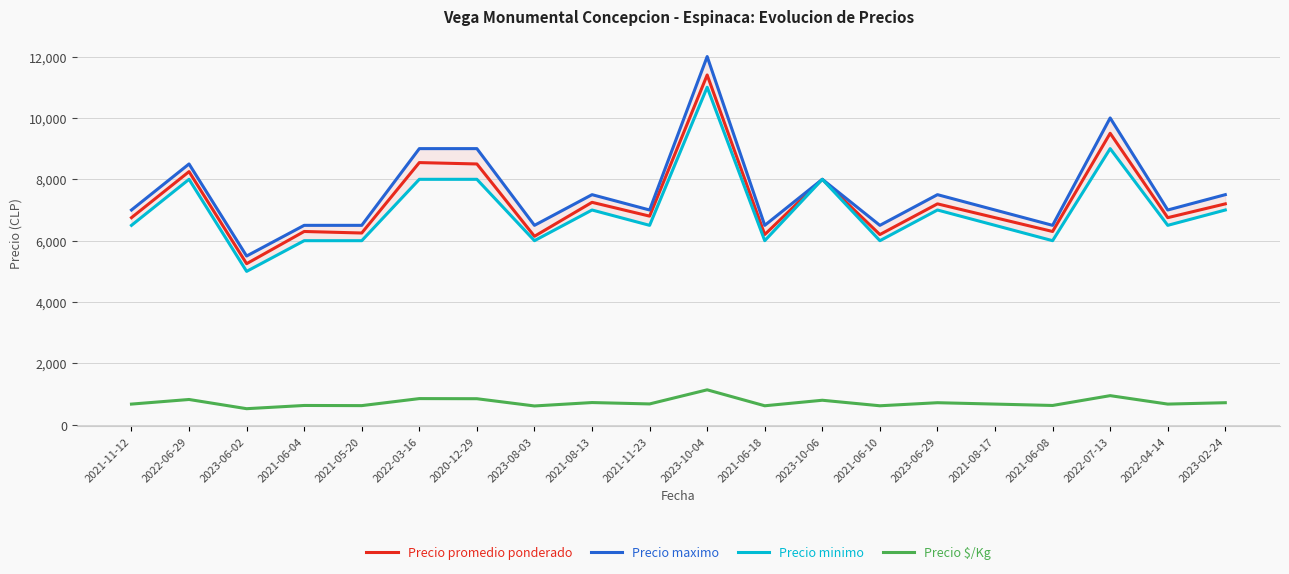

How many interior local valleys does the Precio maximo series have?

7